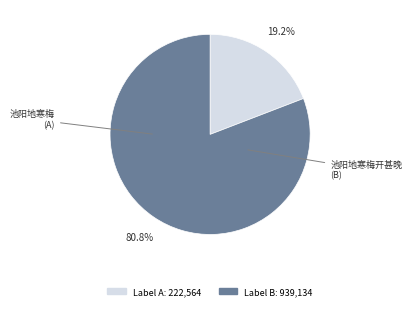

Is there a majority slice in this chart?

Yes